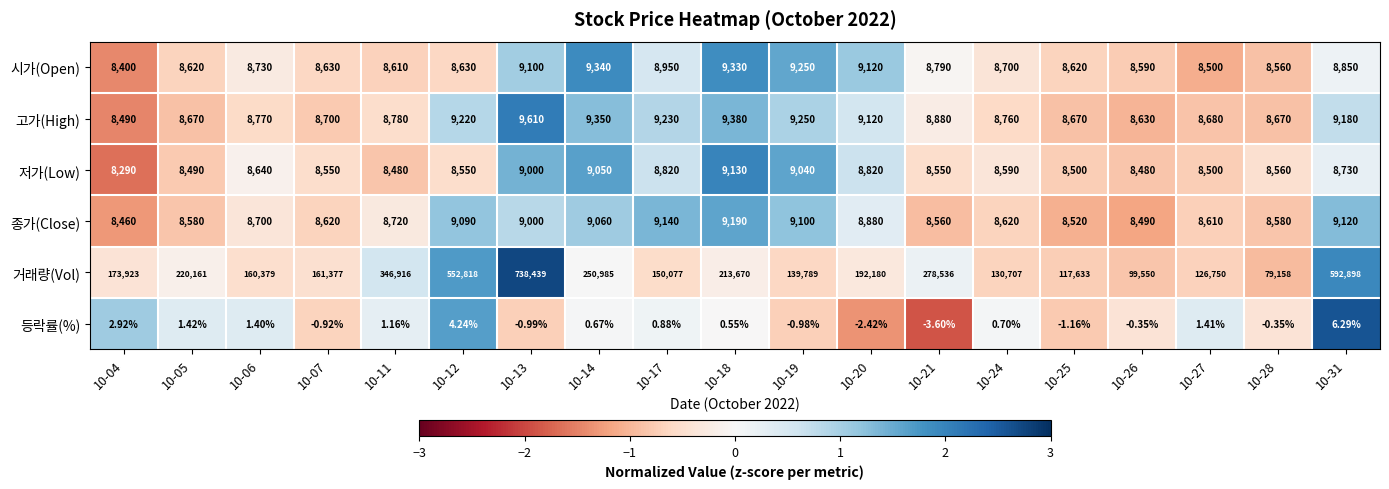

Between 10-28 and 10-31, which series saw the biggest shift?

거래량(Vol)